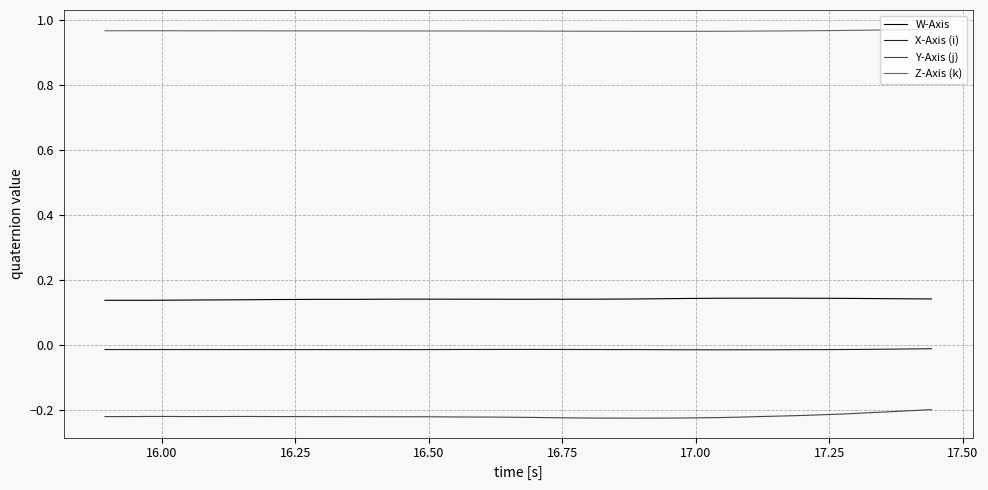

List the series in order of their peak value, lowest first.

Y-Axis (j), X-Axis (i), W-Axis, Z-Axis (k)